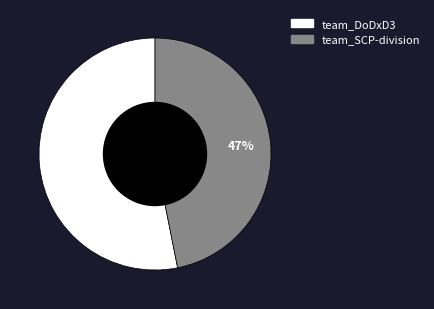

Between team_SCP-division and team_DoDxD3, which is larger?

team_DoDxD3